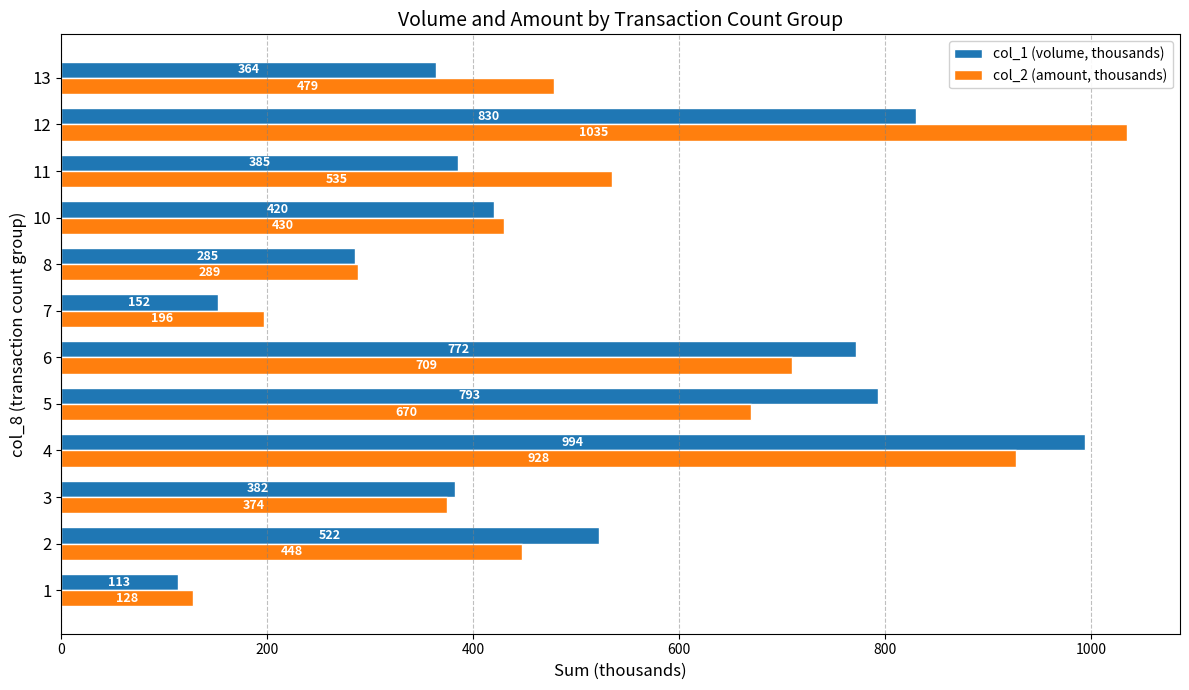

The col_1 (volume, thousands) series shows 230.8 at 7. True or false?

False